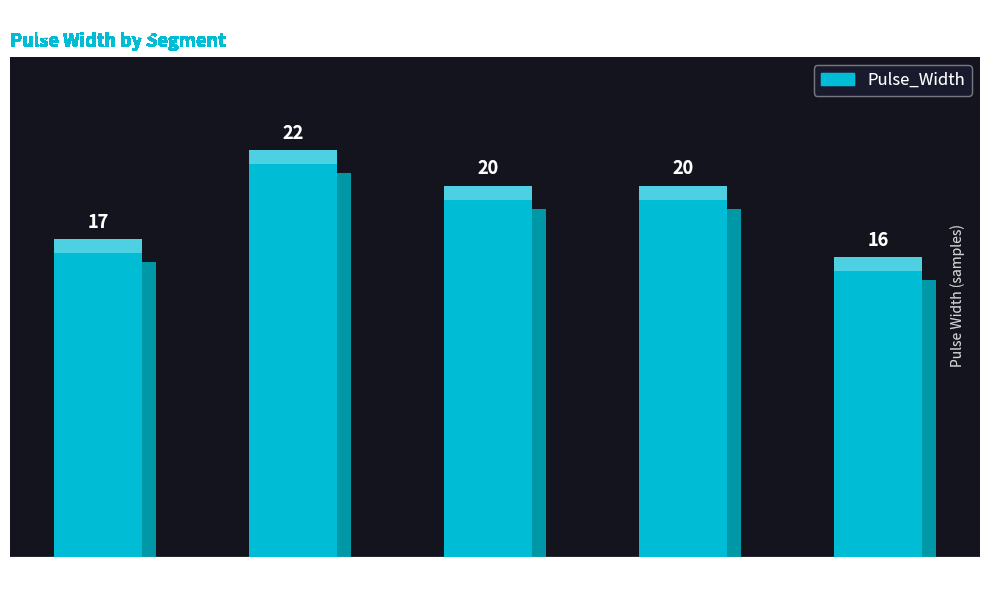

Which label corresponds to the smallest value in the chart?

signal segment 5